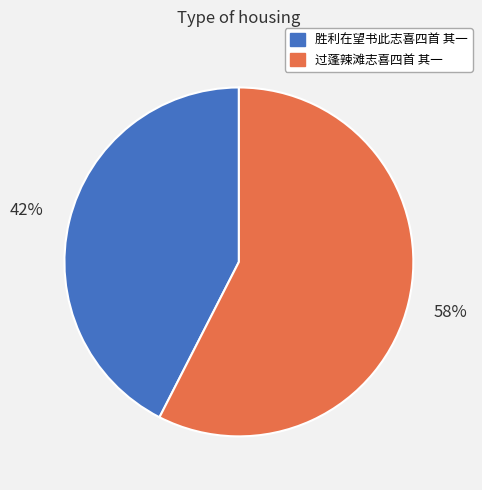

The 过蓬辣滩志喜四首 其一 slice represents 44% of the pie. True or false?

False